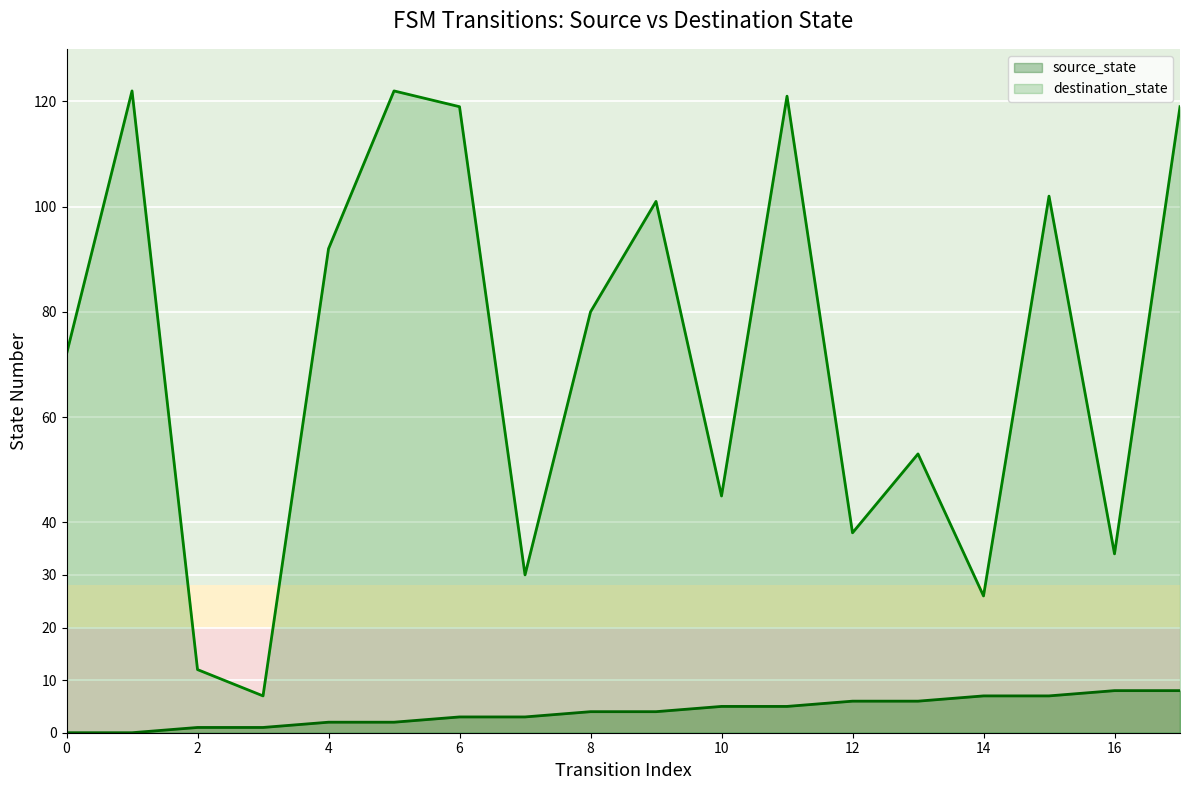

List the series in order of their overall mean, highest first.

destination_state, source_state